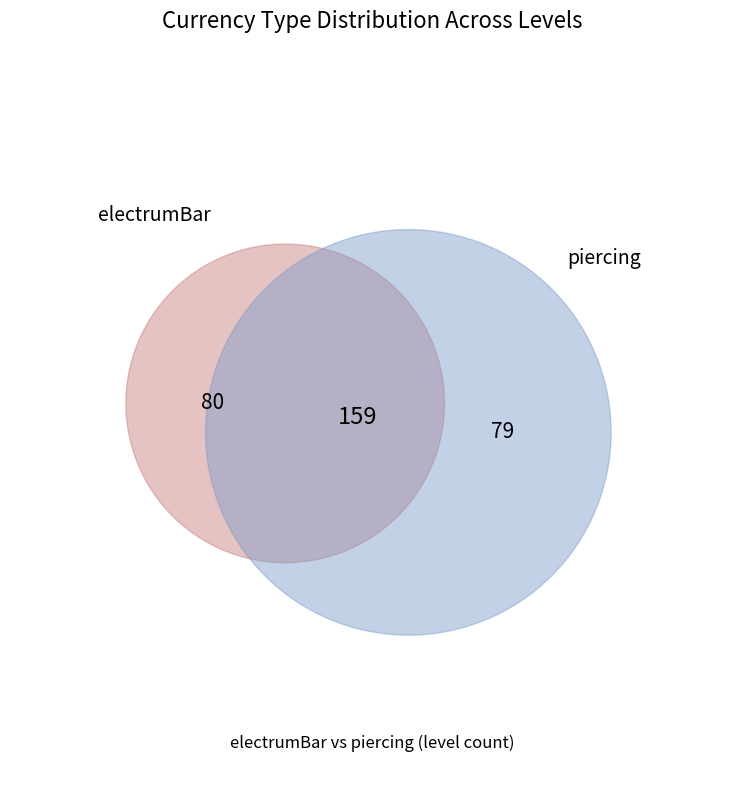

Between piercing and electrumBar, which is larger?

electrumBar